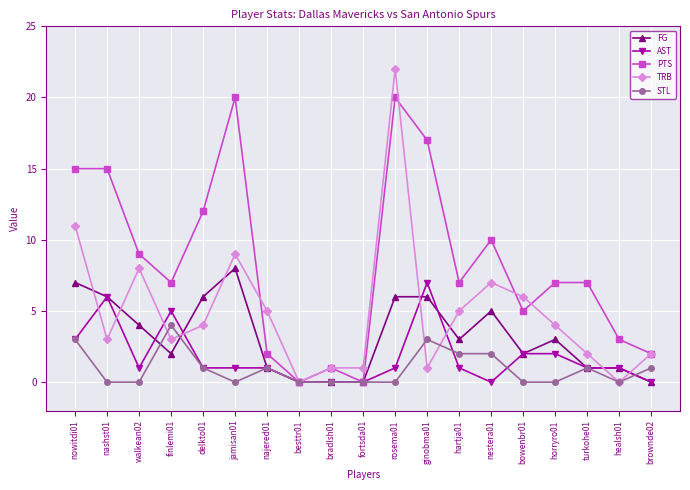

What is the difference between the maximum and minimum values in the FG series?

8